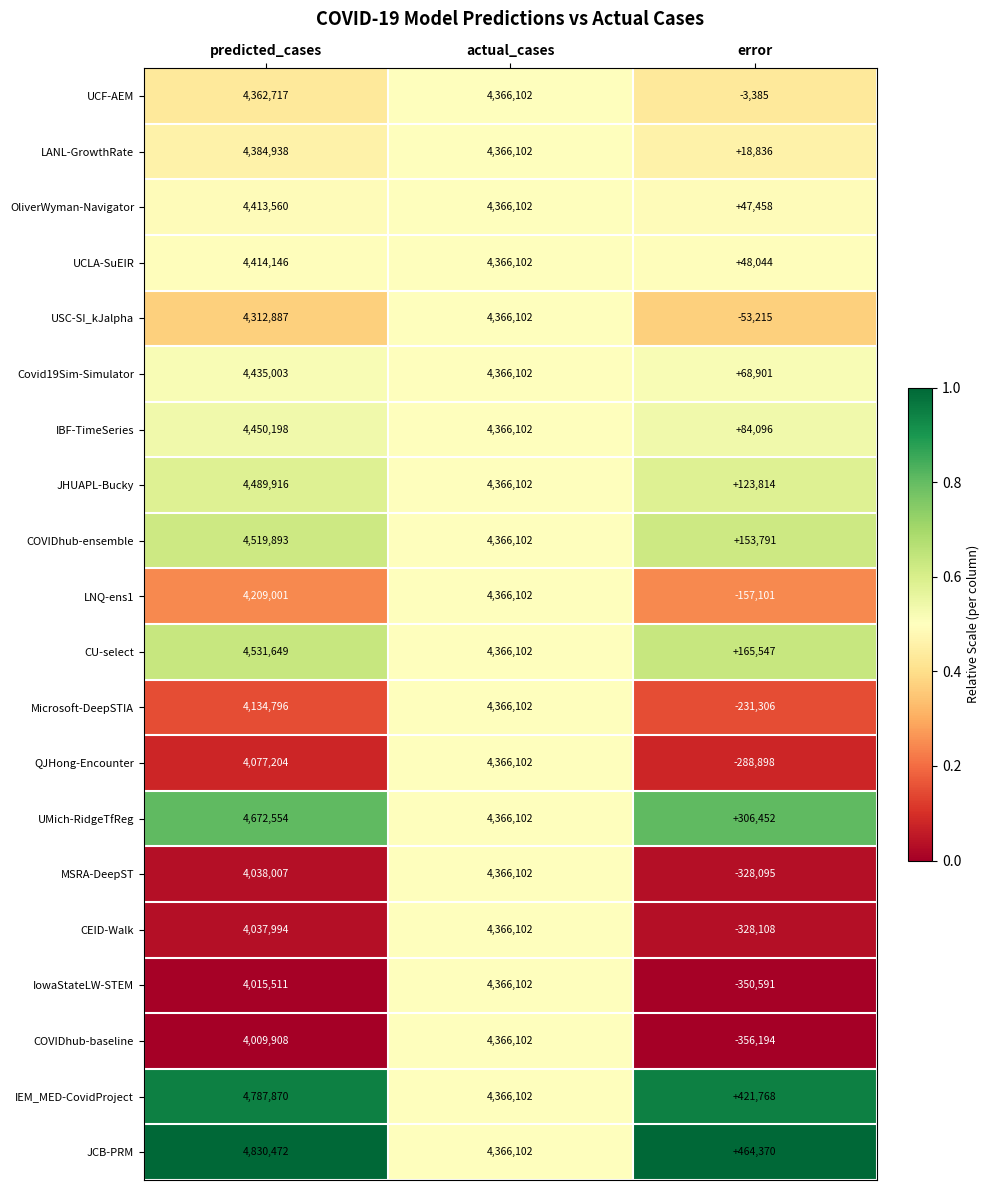

Where is IBF-TimeSeries nearest to the value 2267147?

actual_cases